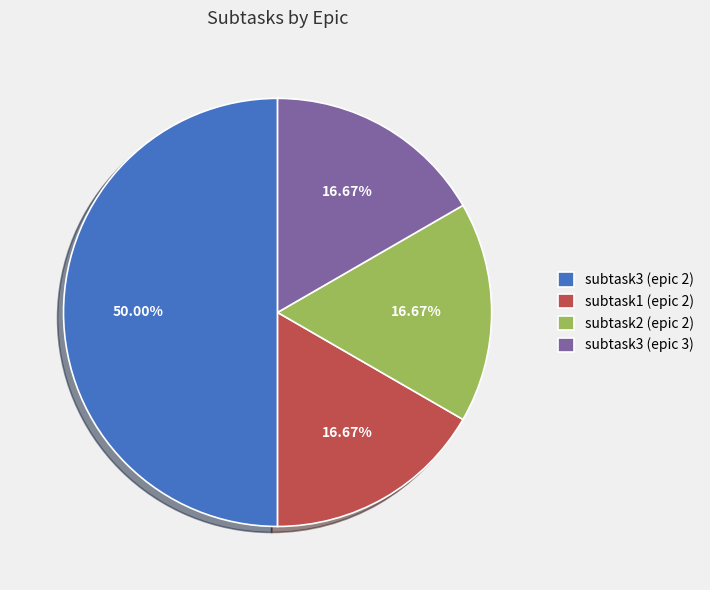

Approximately how many times larger is the value at subtask2 (epic 2) compared to subtask3 (epic 2)?

0.3